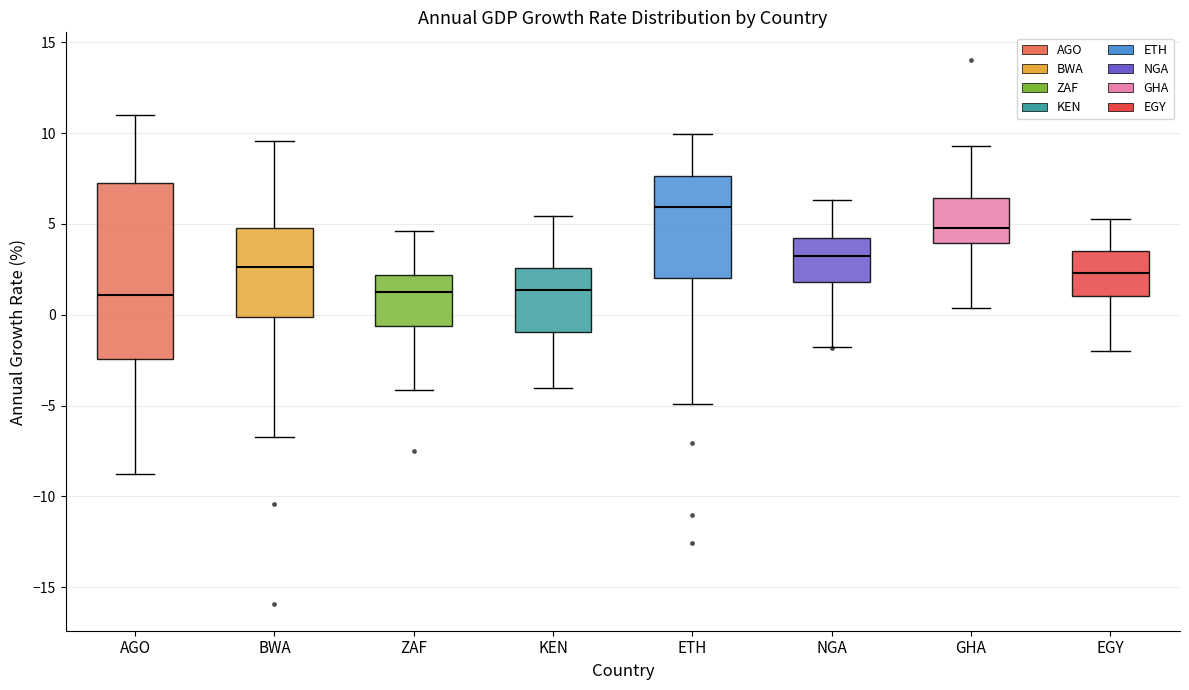

Where does the upper whisker of the box for NGA end on the y-axis? The values are not printed on the chart, so give them approximately, as read against the axis.

6.5